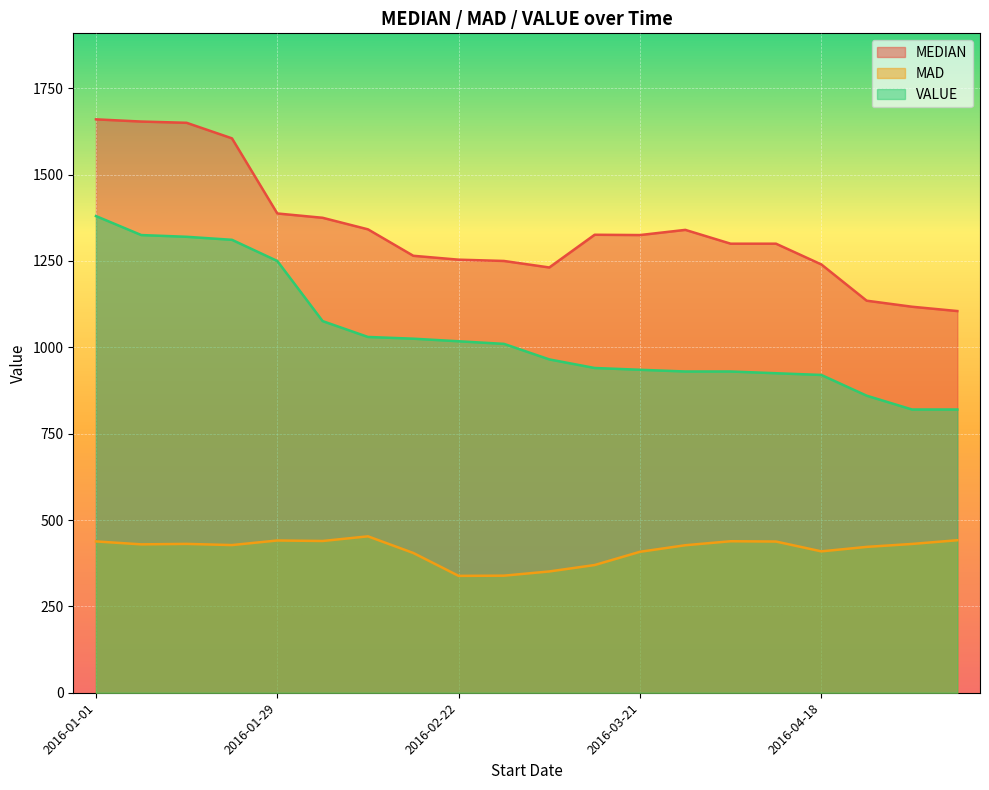

Which category has the highest value across all series?

2016-01-01